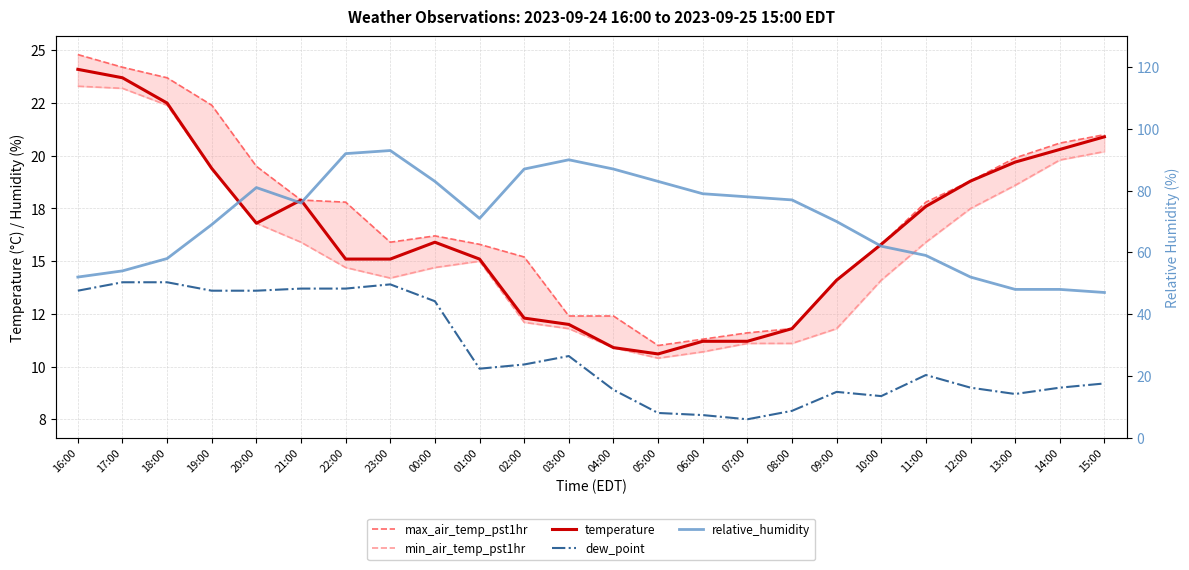

Is the value of max_air_temp_pst1hr at 13:00 greater than the value of temperature at 08:00?

Yes